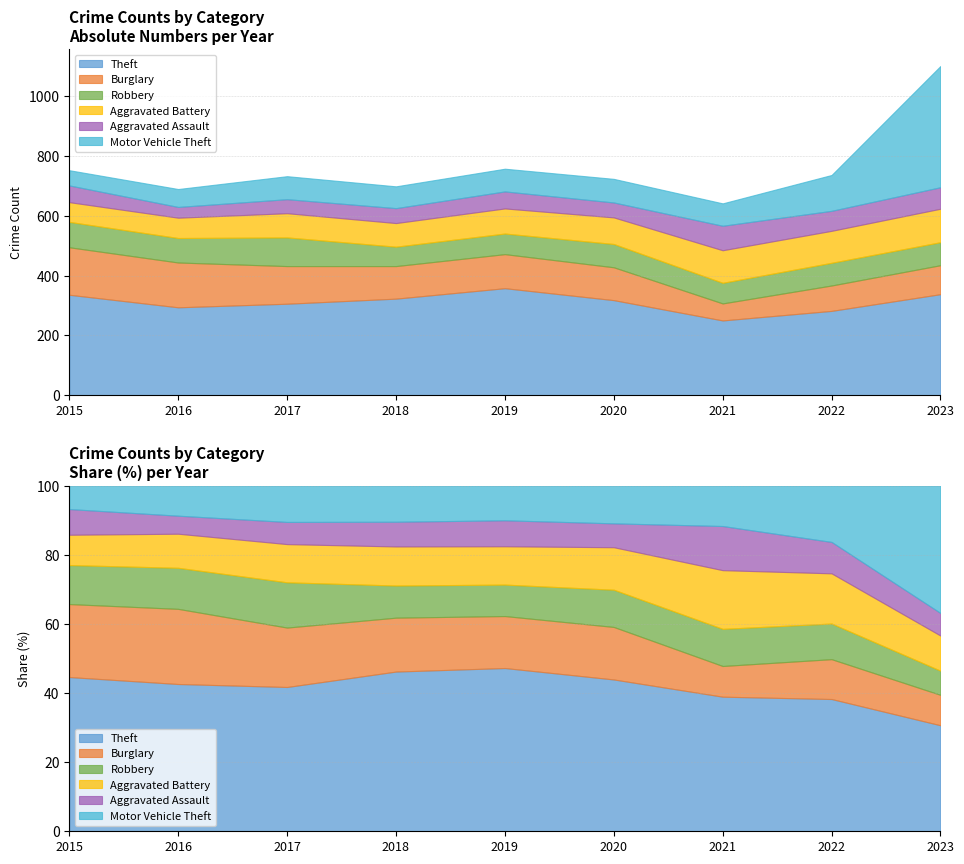

What is the lowest value of the Aggravated Assault series?

36